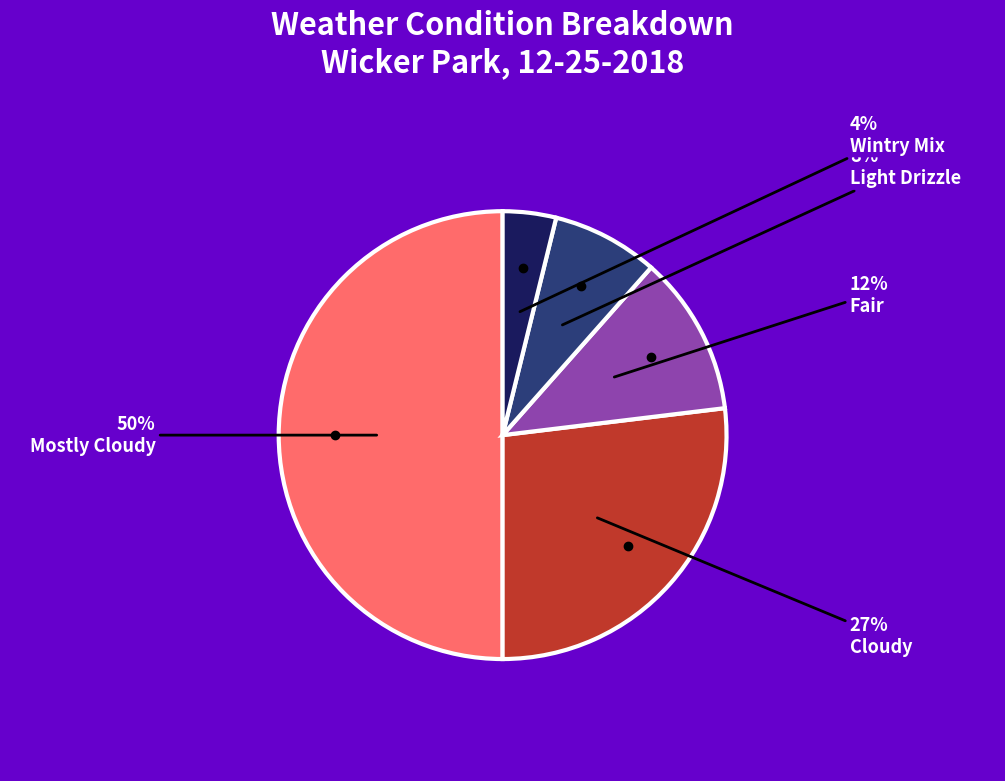

To the nearest percent, what is the difference between the largest and smallest slice percentages?

46%